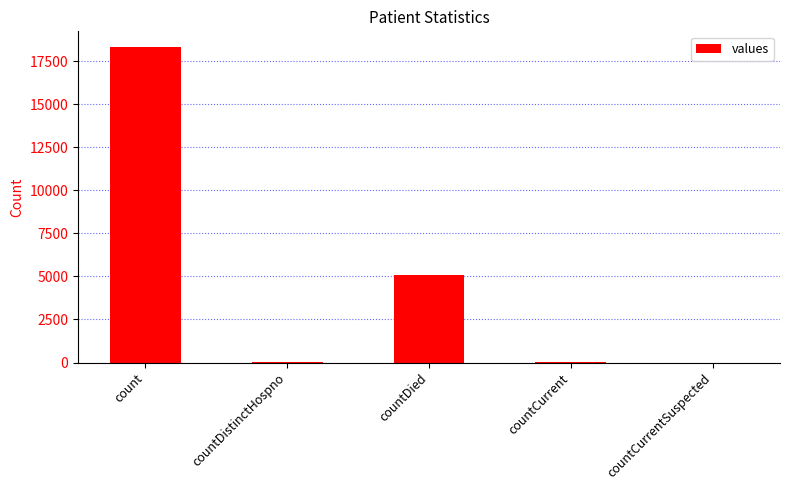

What is the sum of all values?

23457